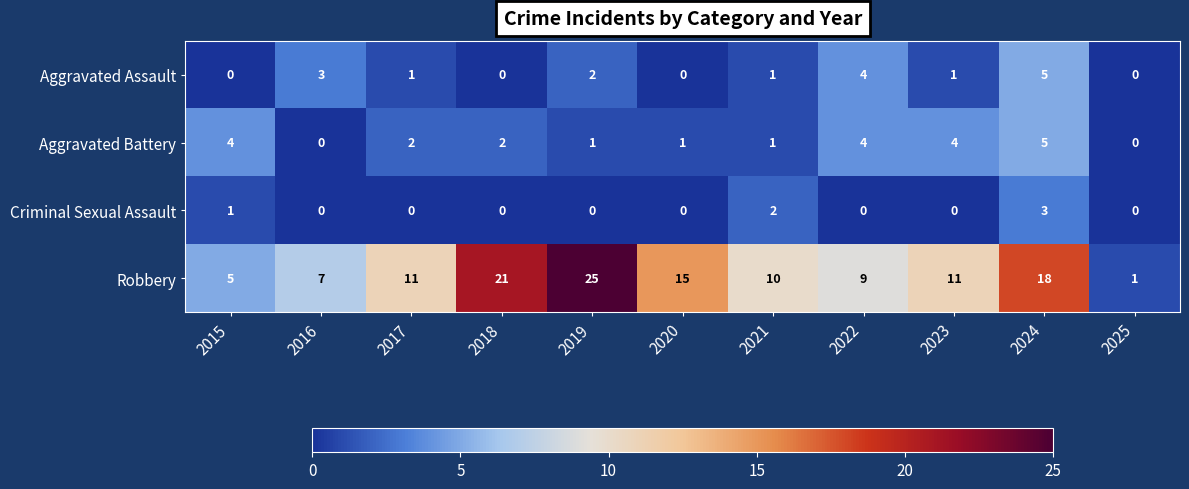

At which category is the sum across all series the highest?

2024